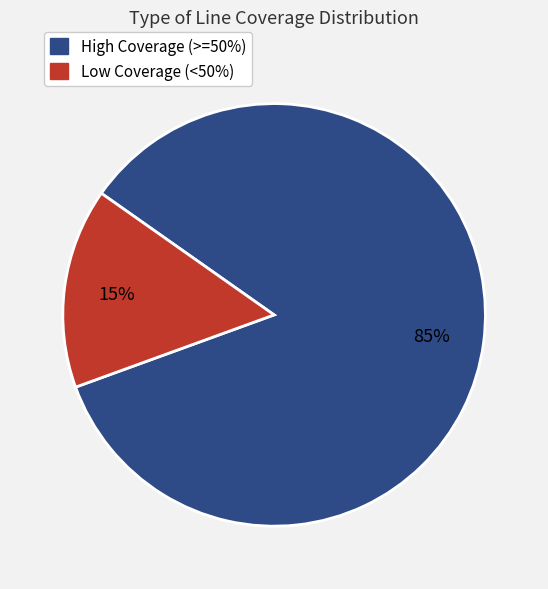

How many slices are in this pie chart?

2